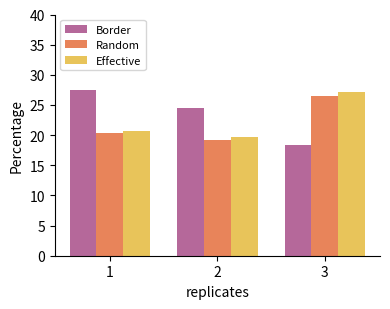

Which series has the largest range (max minus min)?

Border